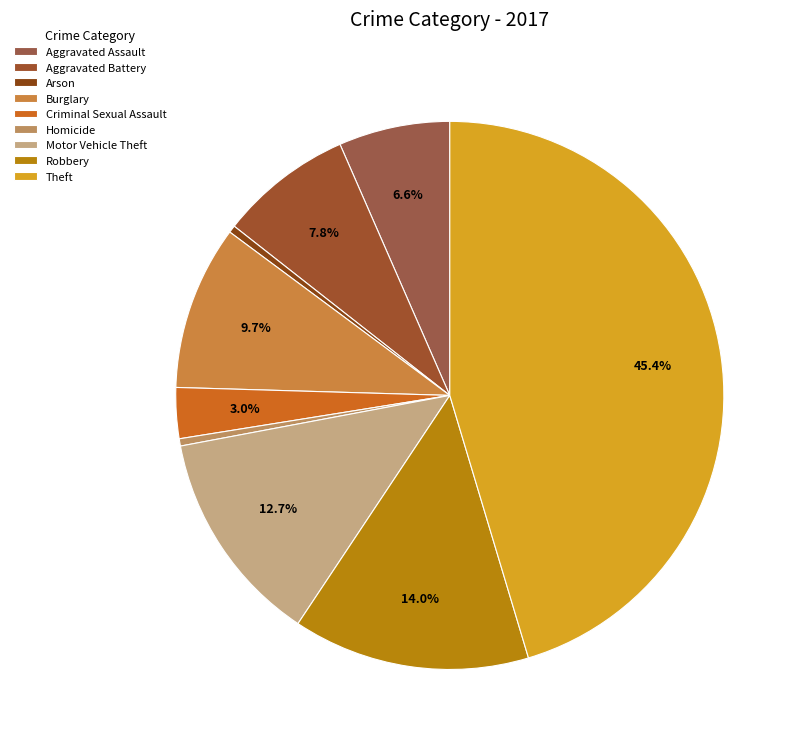

The Aggravated Assault slice represents 15% of the pie. True or false?

False